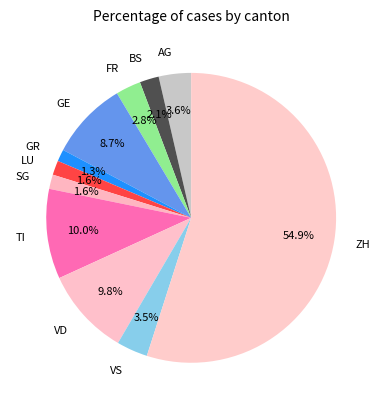

What percentage is the TI slice, to the nearest percent?

10%